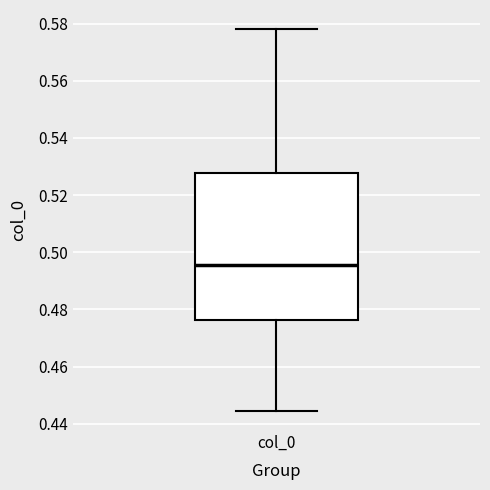

Read this box plot against the y-axis: the position of the median line, the range covered by the box, and the ends of both whiskers. The values are not printed on the chart, so give them approximately, as read against the axis.

median 0.496, box 0.476 to 0.528, whiskers 0.444 to 0.578